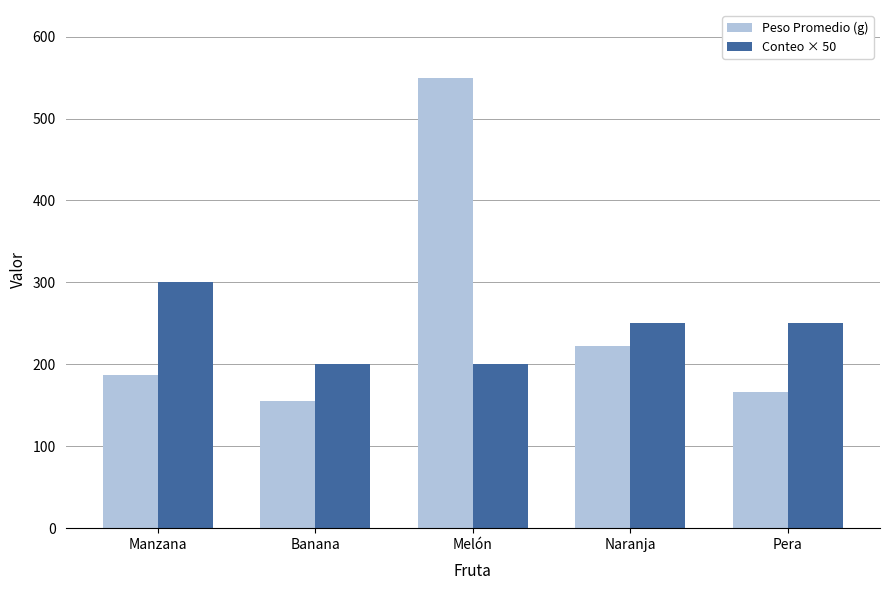

At Melón, list the series in order from smallest to largest.

Conteo × 50, Peso Promedio (g)